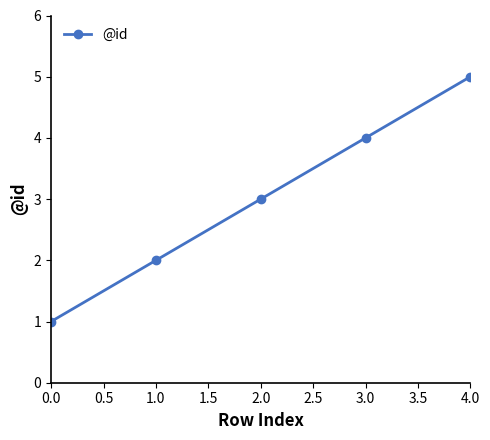

List the labels in order of value, largest first.

4.0, 3.0, 2.0, 1.0, 0.0